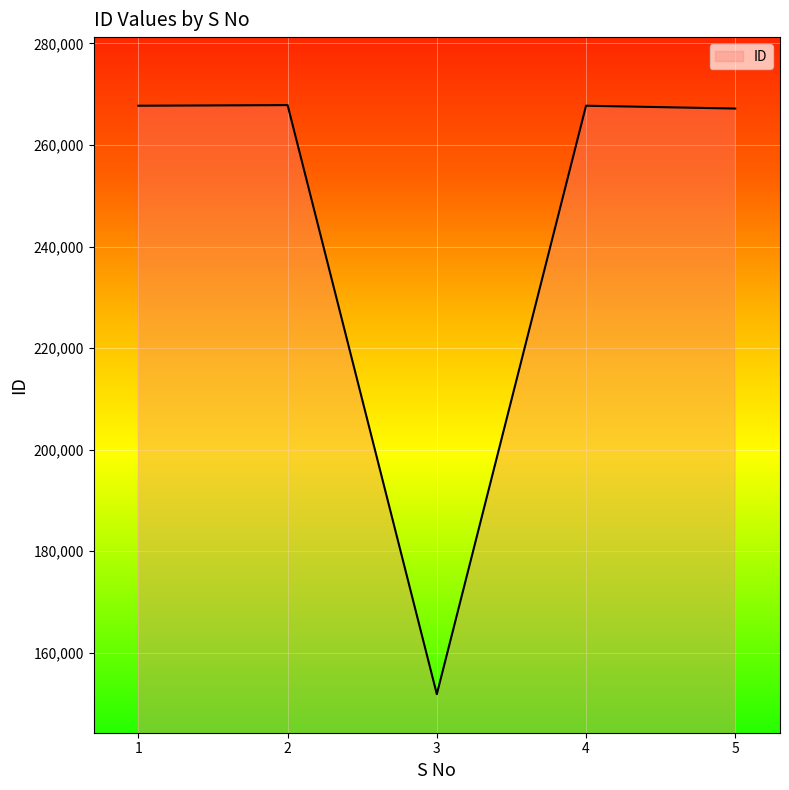

Approximately how many times larger is the value at 1 compared to 4?

1.0